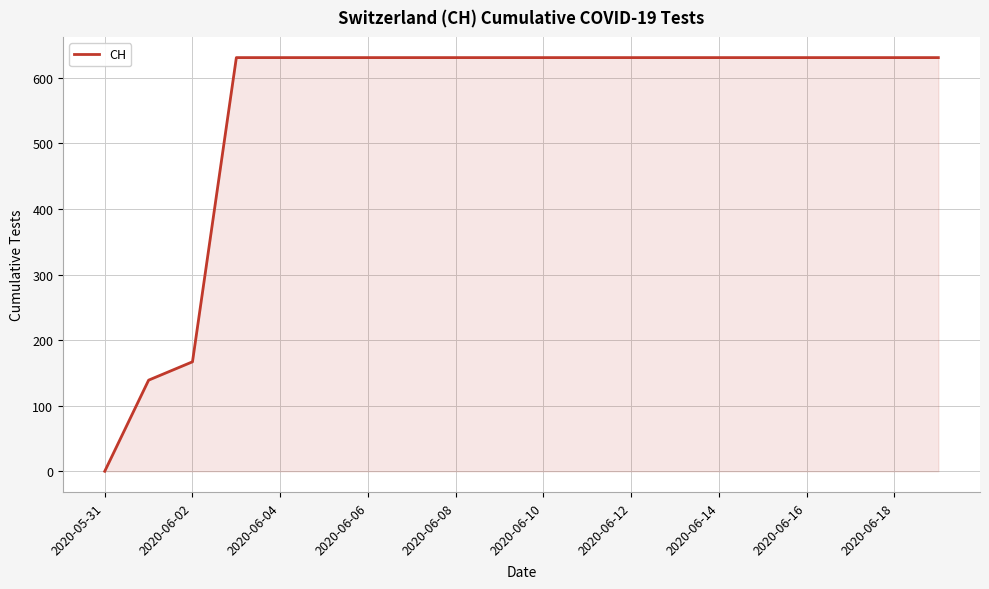

What is the difference between the maximum and minimum values?

631